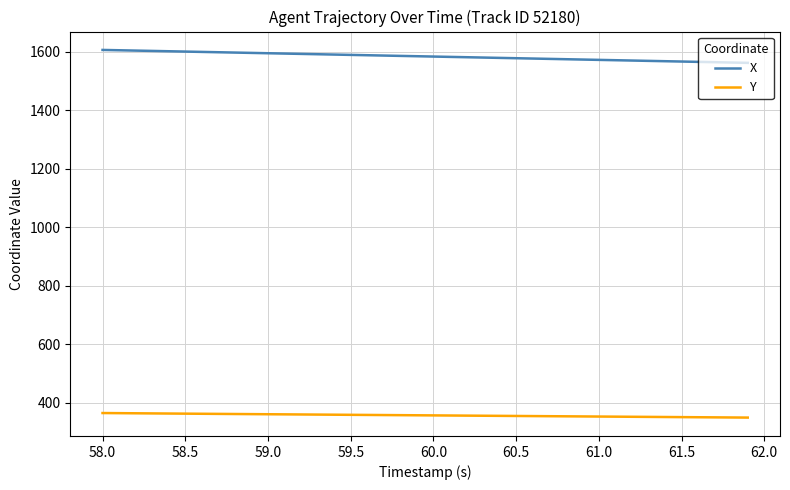

List the series in order of their overall mean, highest first.

X, Y